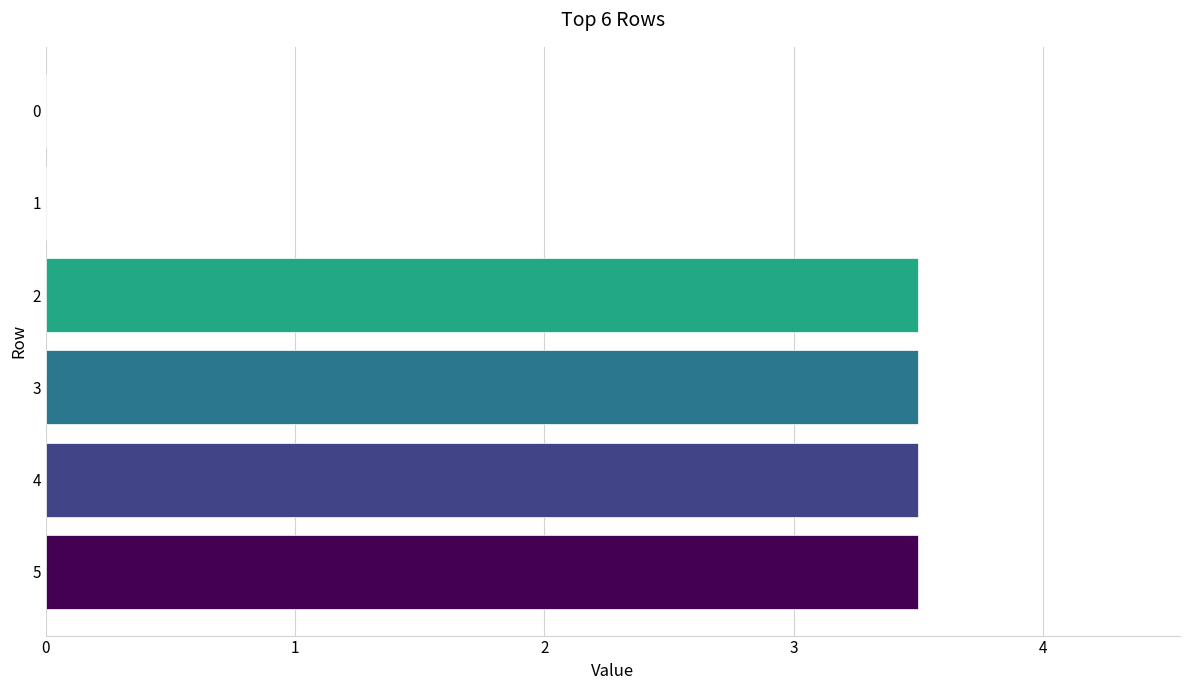

What is the change in value from 0 to 2?

+3.5